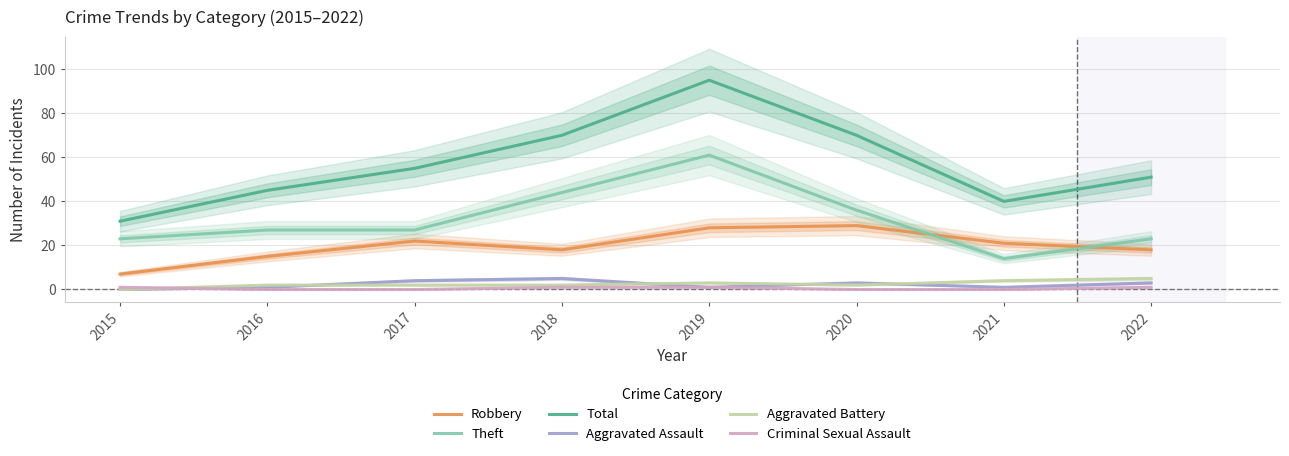

Which category has the highest value in the Total series?

2019